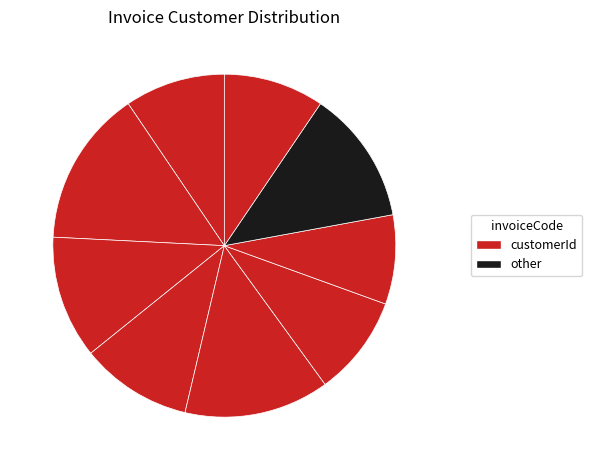

How many segments does this pie chart have?

9